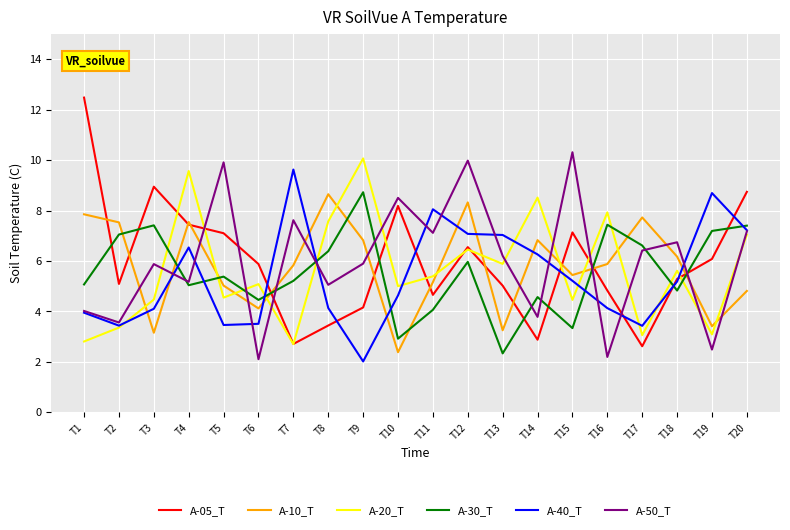

After their last crossing, which series has the higher values: A-20_T or A-40_T?

A-40_T